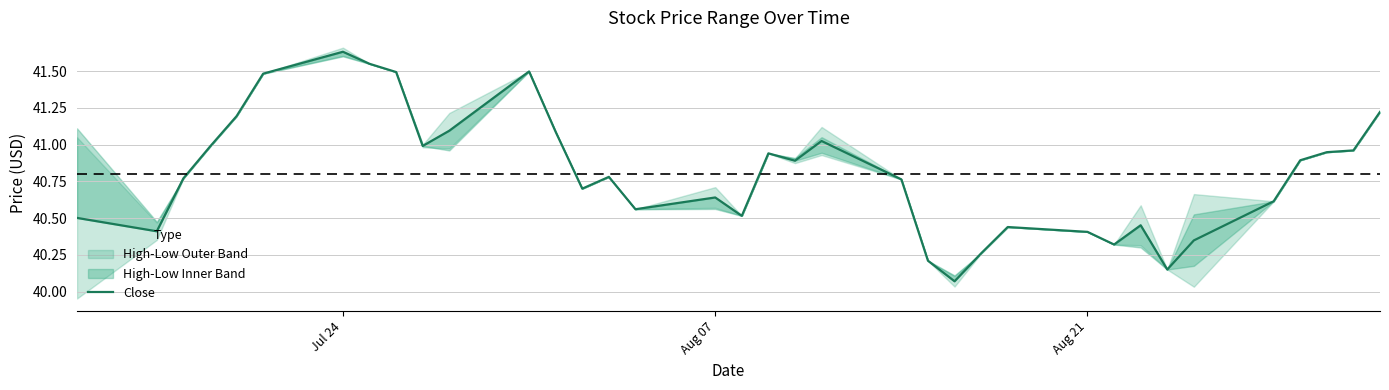

At which label does Close reach its peak?

Jul 24